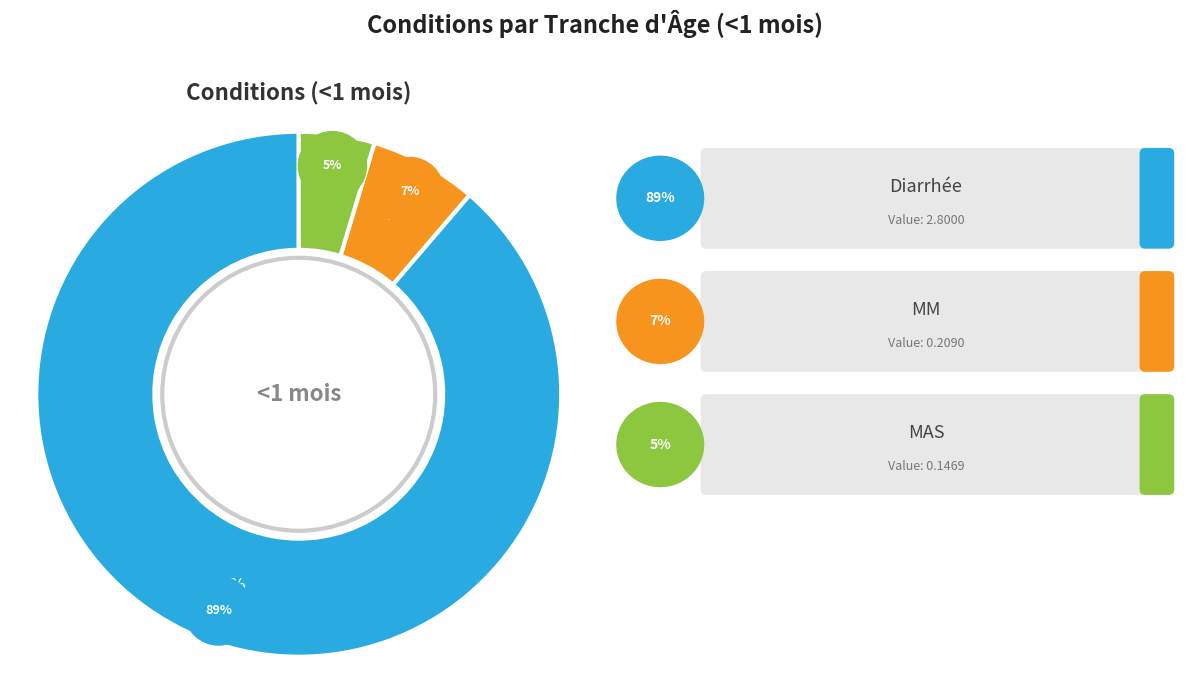

Which slice represents more than half of the pie?

Diarrhée